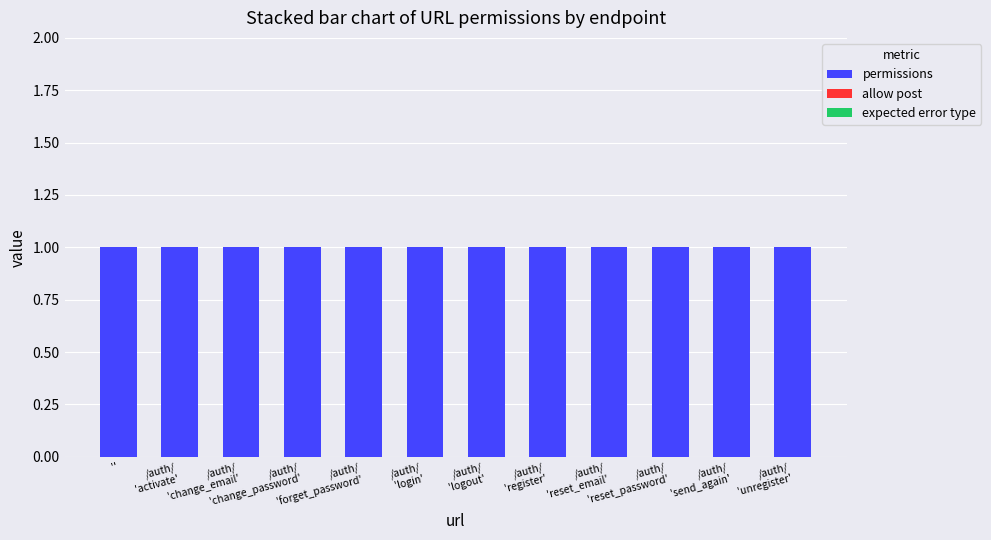

How many data points does each series have?

12